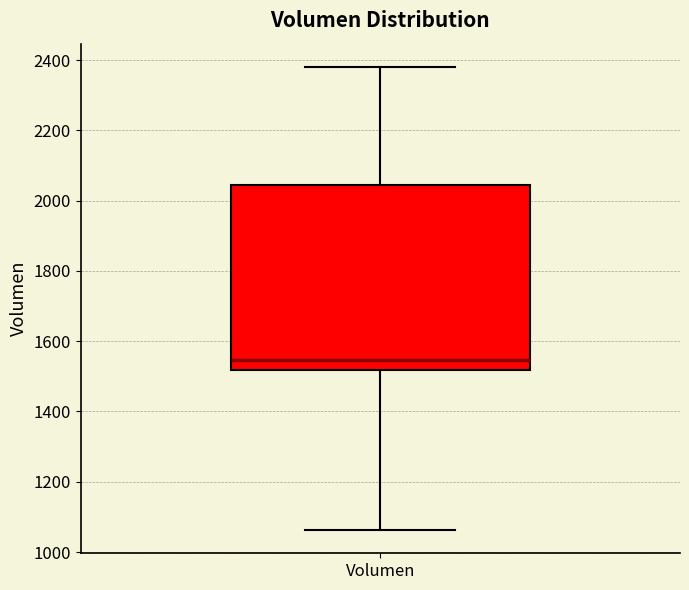

Transcribe this box plot: give where the median line is, the range the box spans, and where the two whiskers end, as read against the y-axis. The values are not printed on the chart, so give them approximately, as read against the axis.

median 1540, box 1520 to 2040, whiskers 1060 to 2380